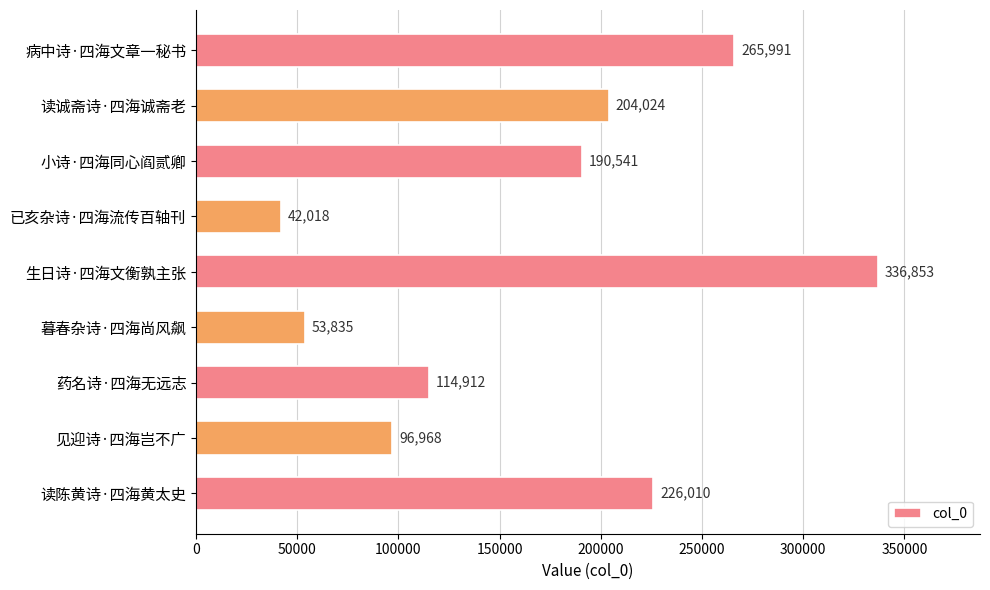

What is the difference between the maximum and minimum values?

294835